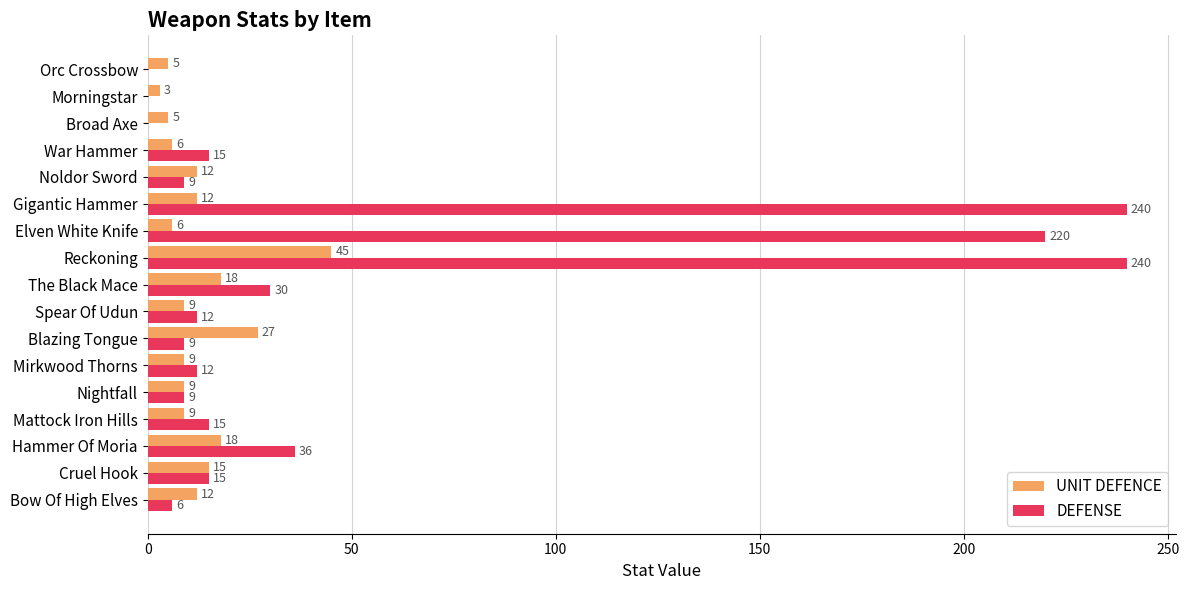

What is the sum of the DEFENSE values at Bow Of High Elves and Broad Axe?

6